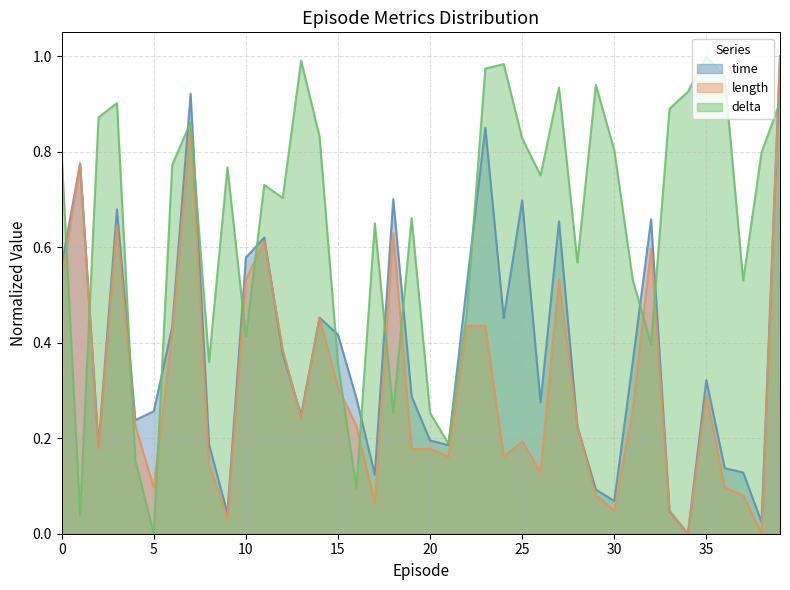

Rank the series by their maximum value, from lowest to highest.

time, length, delta